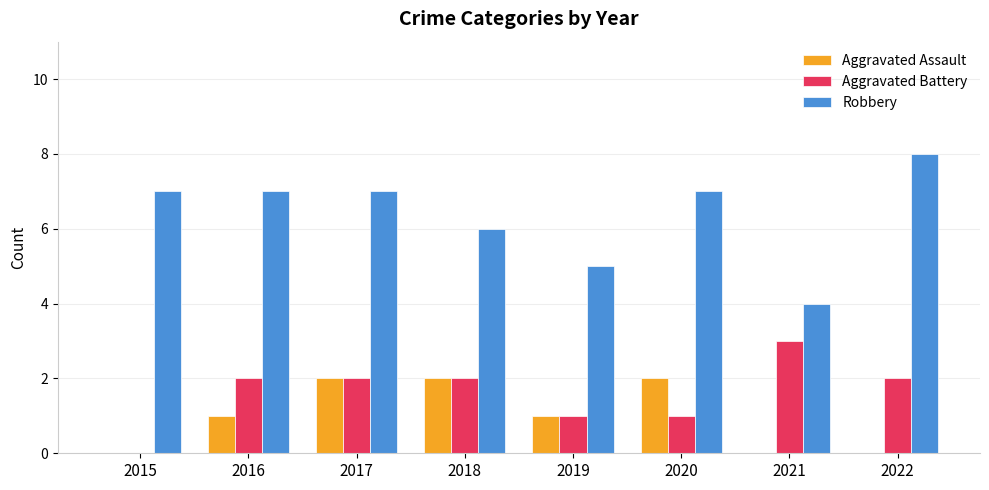

Which series has the largest total across all categories?

Robbery